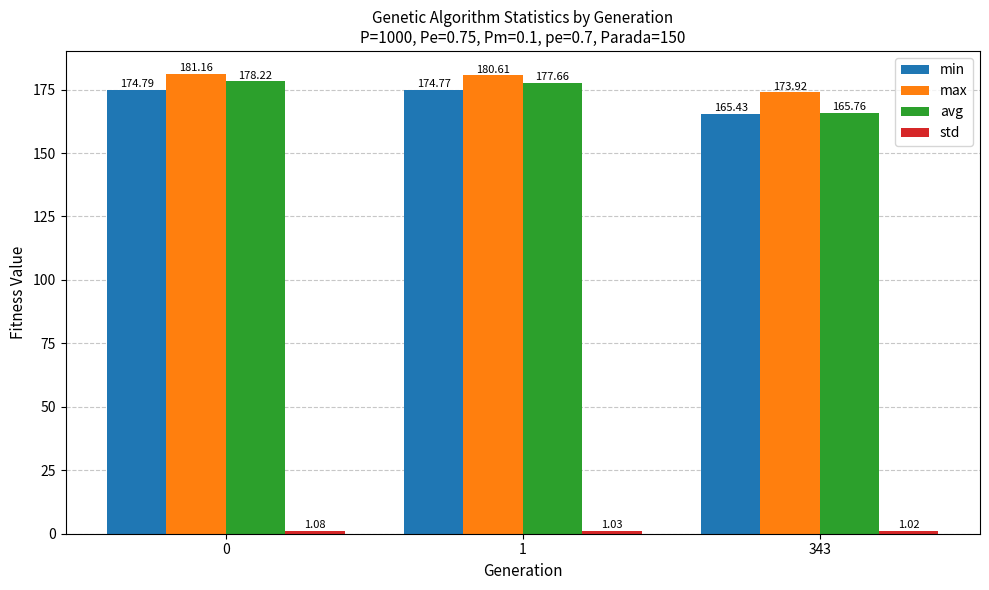

What is the difference between the highest and lowest values at 0?

180.1